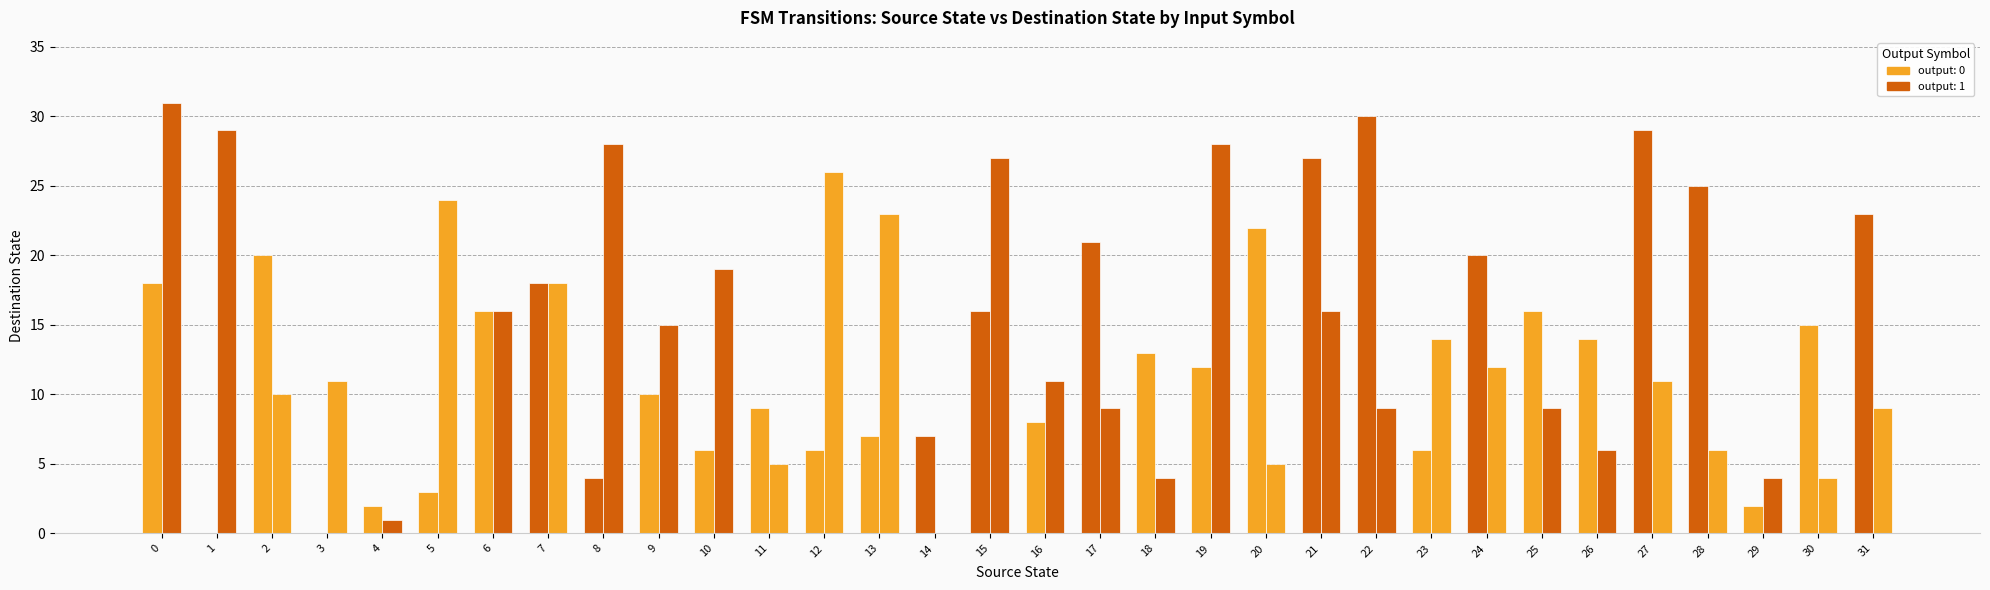

How many data points does each series have?

32